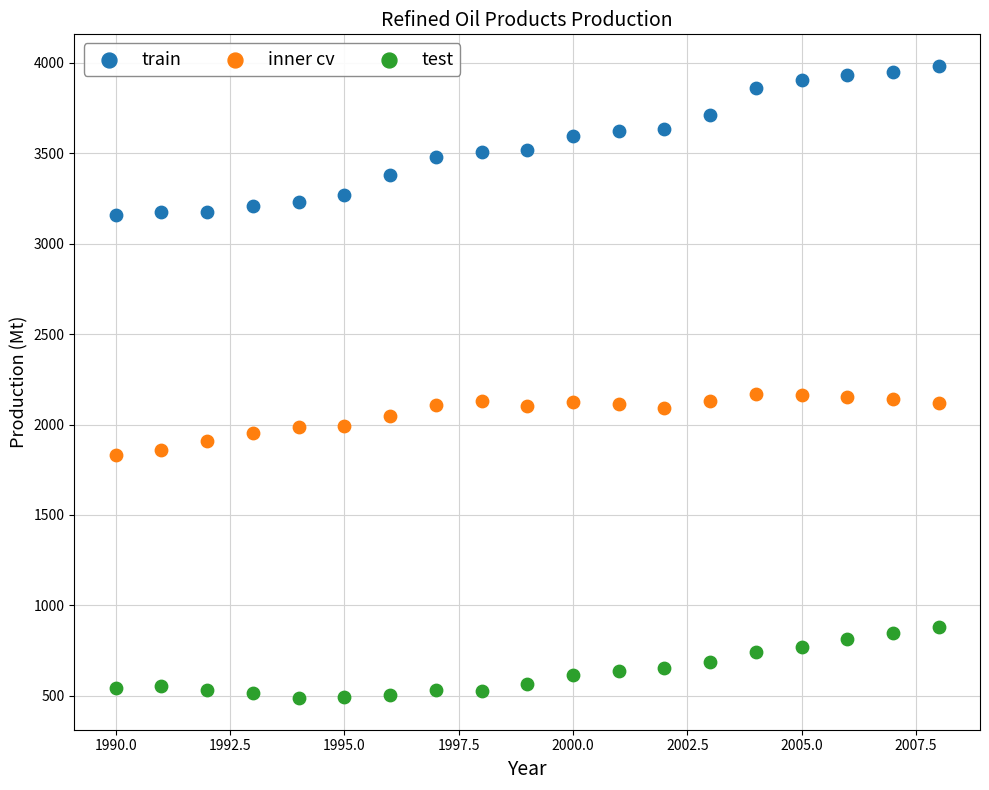

Which series reaches the minimum Y coordinate?

test